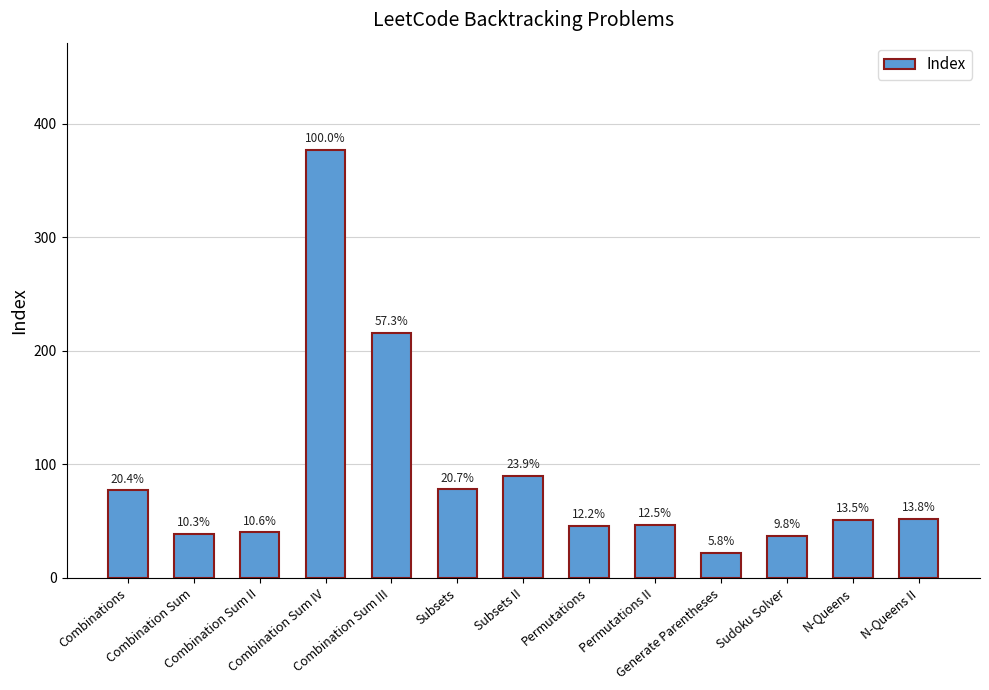

What is the change in value from Permutations to Generate Parentheses?

-24